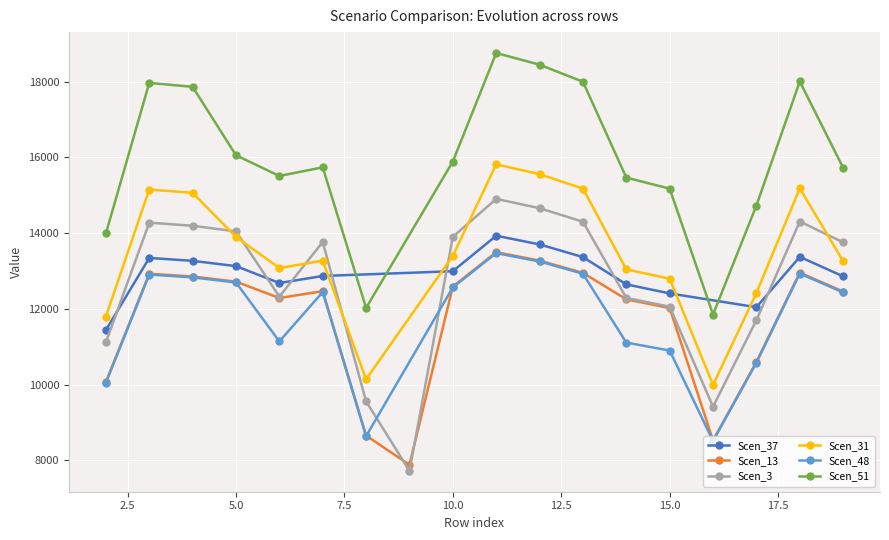

The value of Scen_13 at 17 is 10598.7. True or false?

True